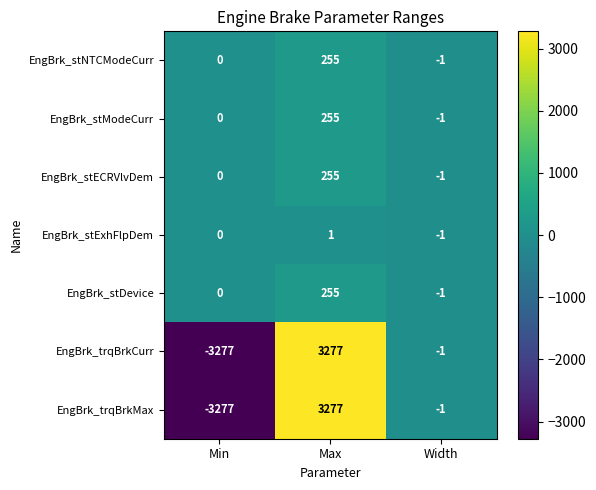

True or false: EngBrk_stModeCurr has a value of 255 at Max.

True